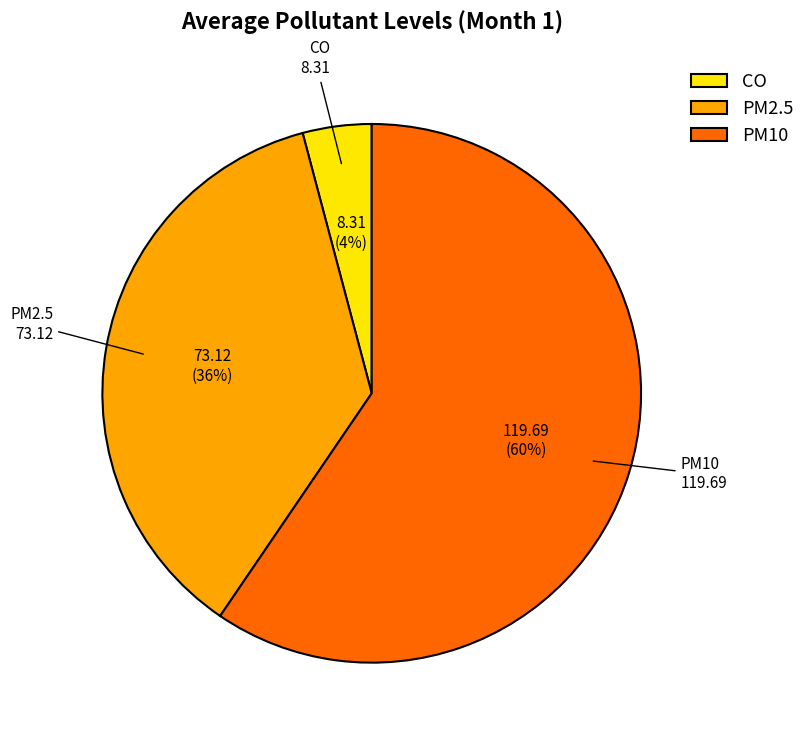

Combined, do PM10 and CO account for over 50%?

Yes